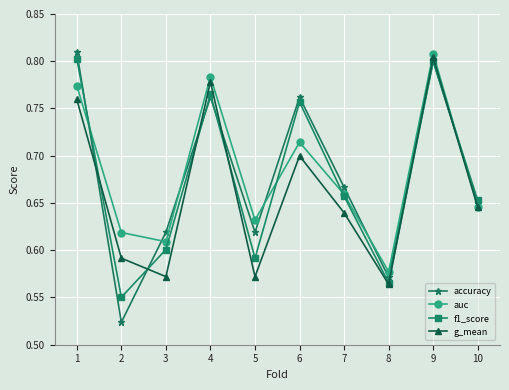

How many lines are shown in the chart?

4